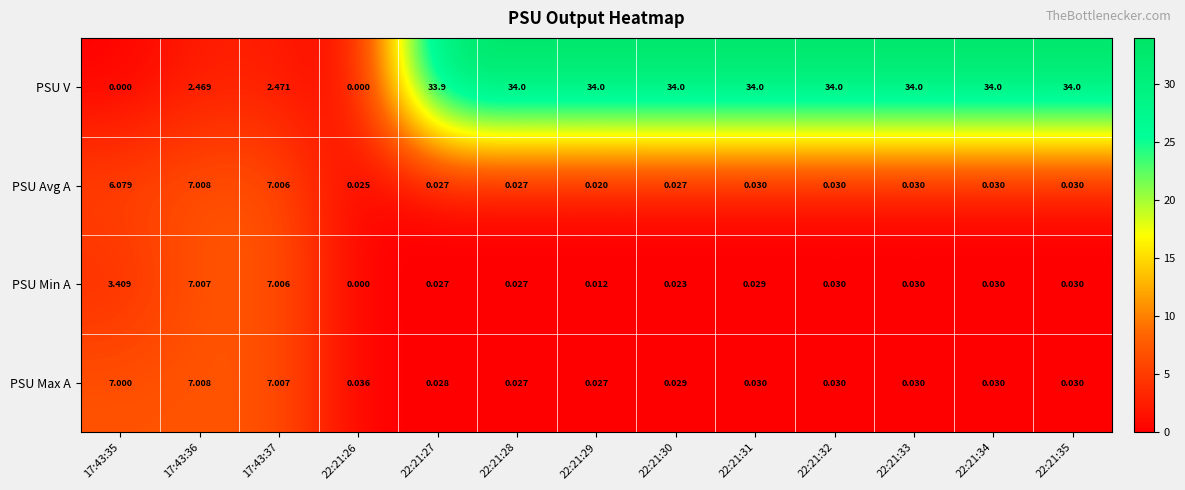

How many categories are shown in the chart?

13